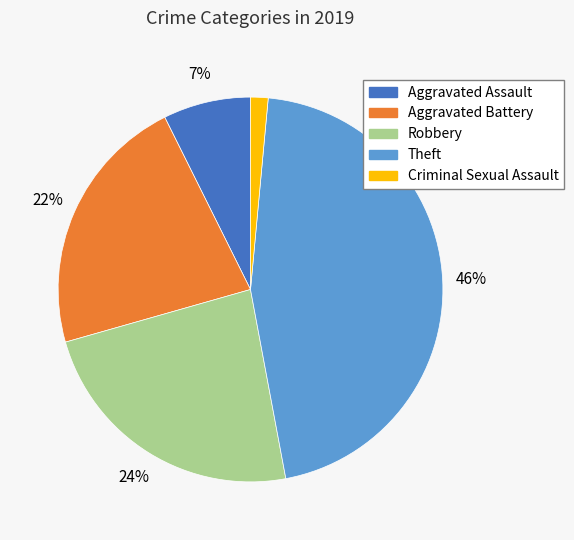

To the nearest percent, what is the average slice percentage?

20%